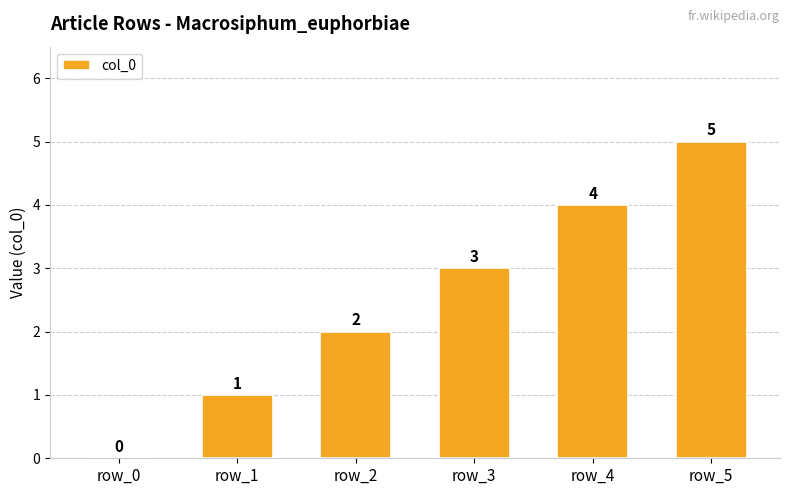

What is the greatest value displayed?

5